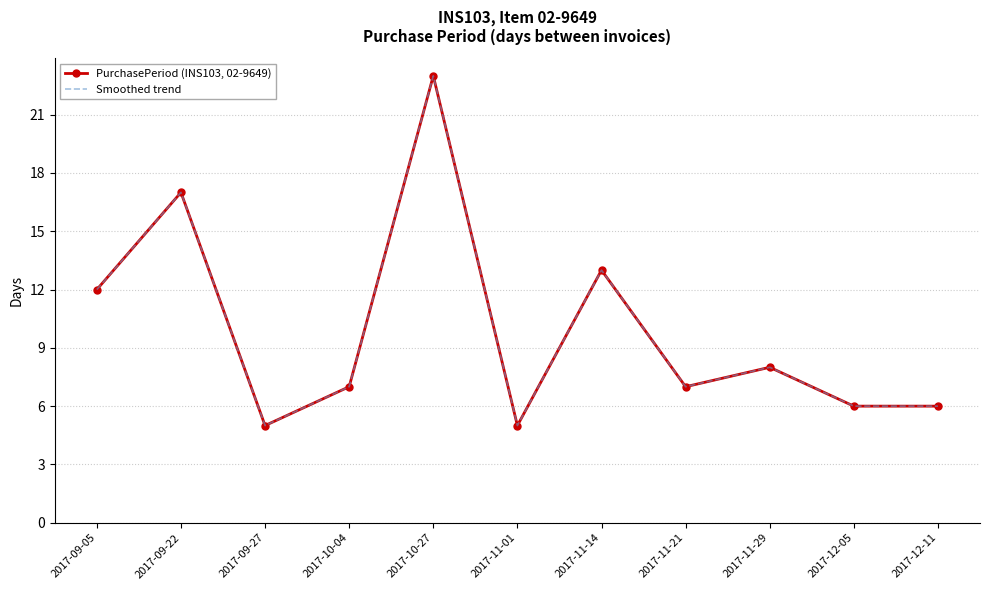

True or false: PurchasePeriod (INS103, 02-9649) and Smoothed trend intersect in this chart.

False